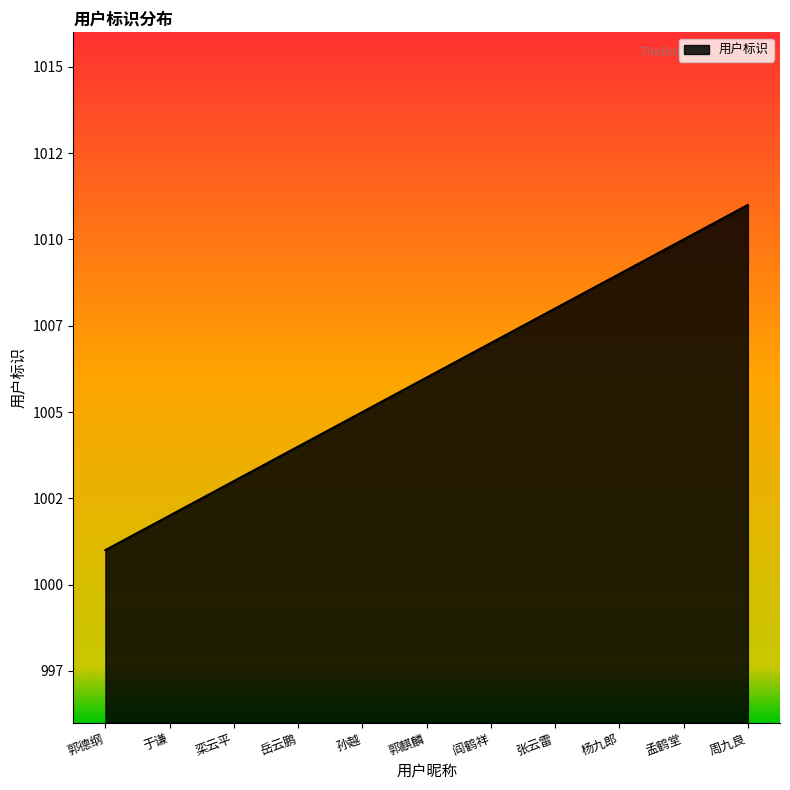

Where is the data nearest to the value 1006?

郭麒麟